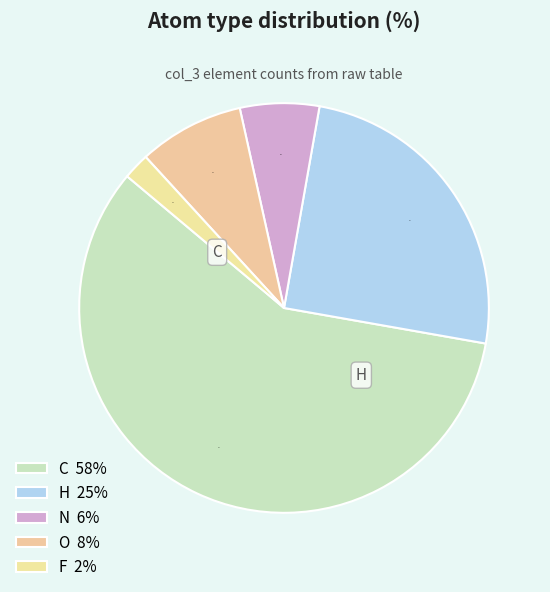

How many segments does this pie chart have?

5